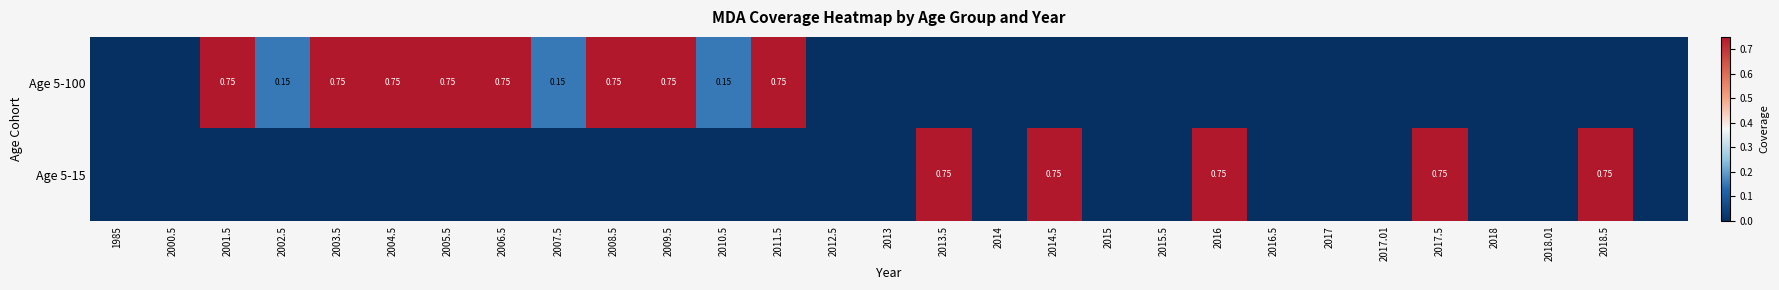

List the series in order of their peak value, lowest first.

Age 5-100, Age 5-15